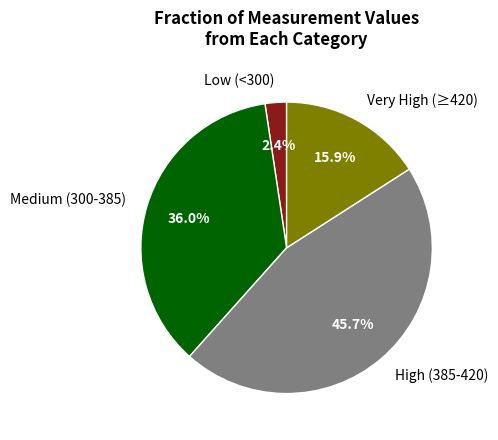

Which category has the biggest portion of the pie?

High (385-420)